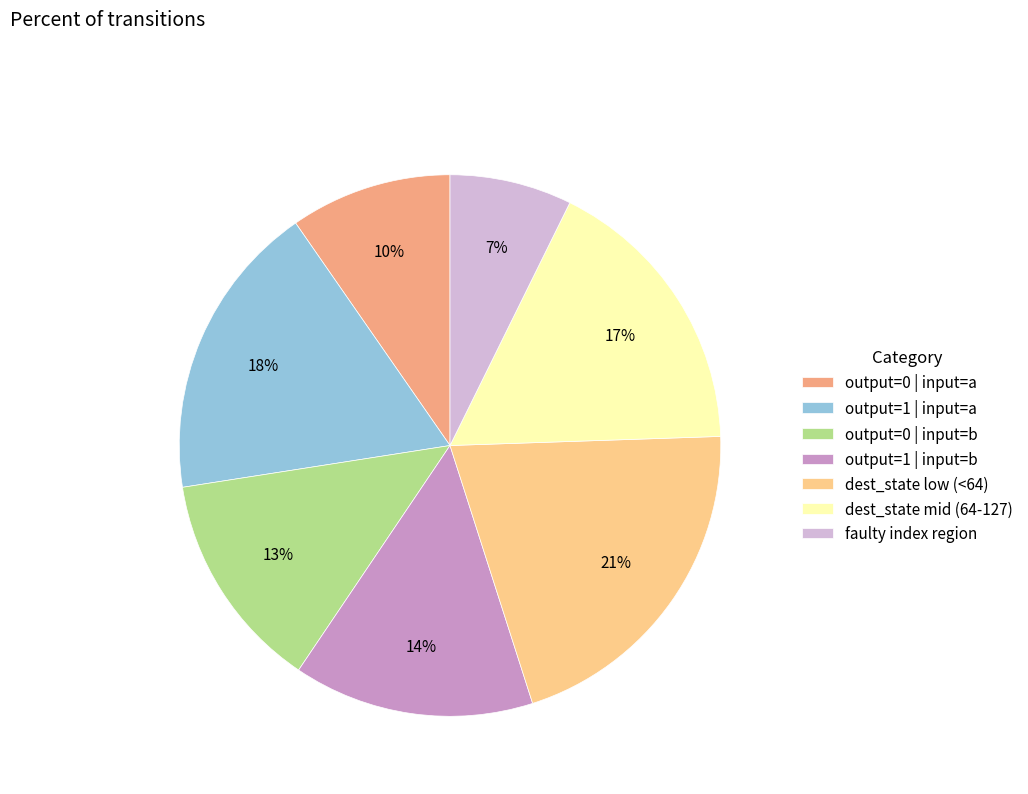

Which has a higher value, output=1 | input=a or output=0 | input=a?

output=1 | input=a